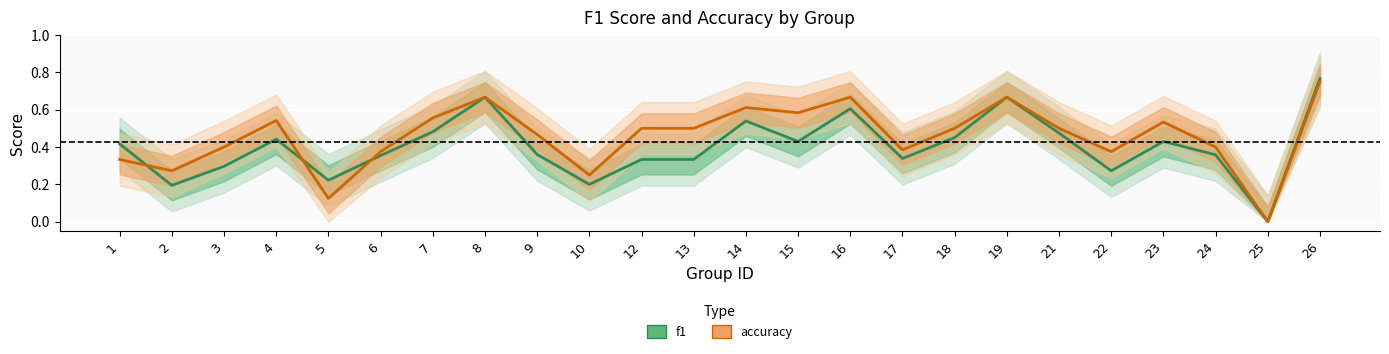

How many intersections are there between accuracy and f1?

3